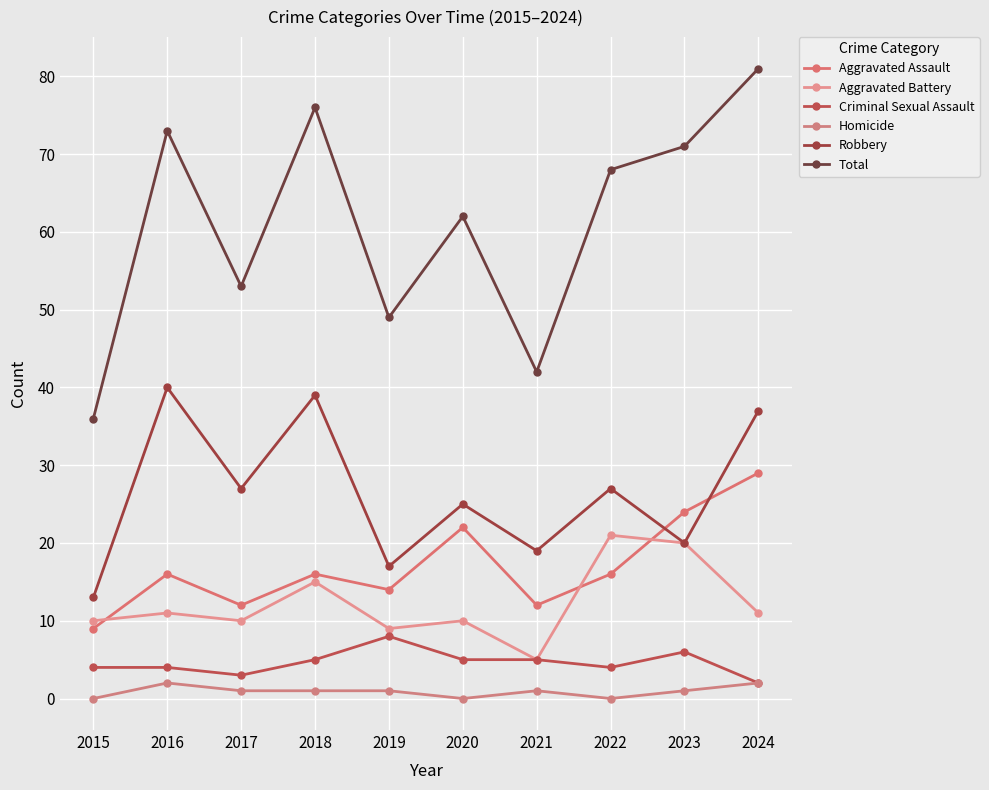

How many lines are shown in the chart?

6